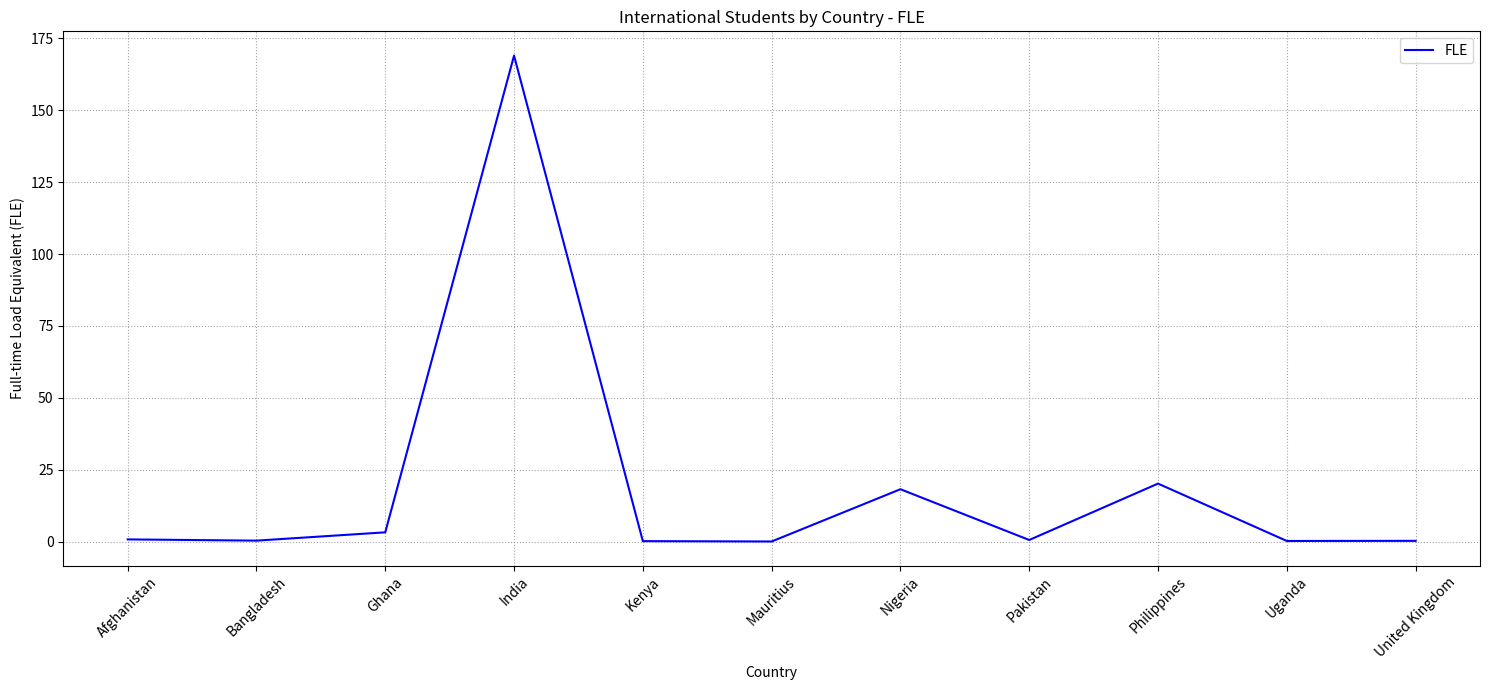

Read the value at Afghanistan.

0.8